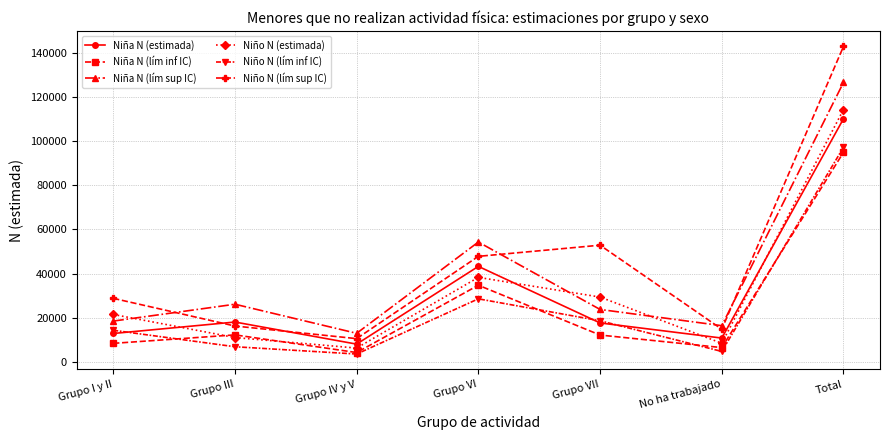

At which category does Niña N (lím inf IC) reach its first local peak?

Grupo III